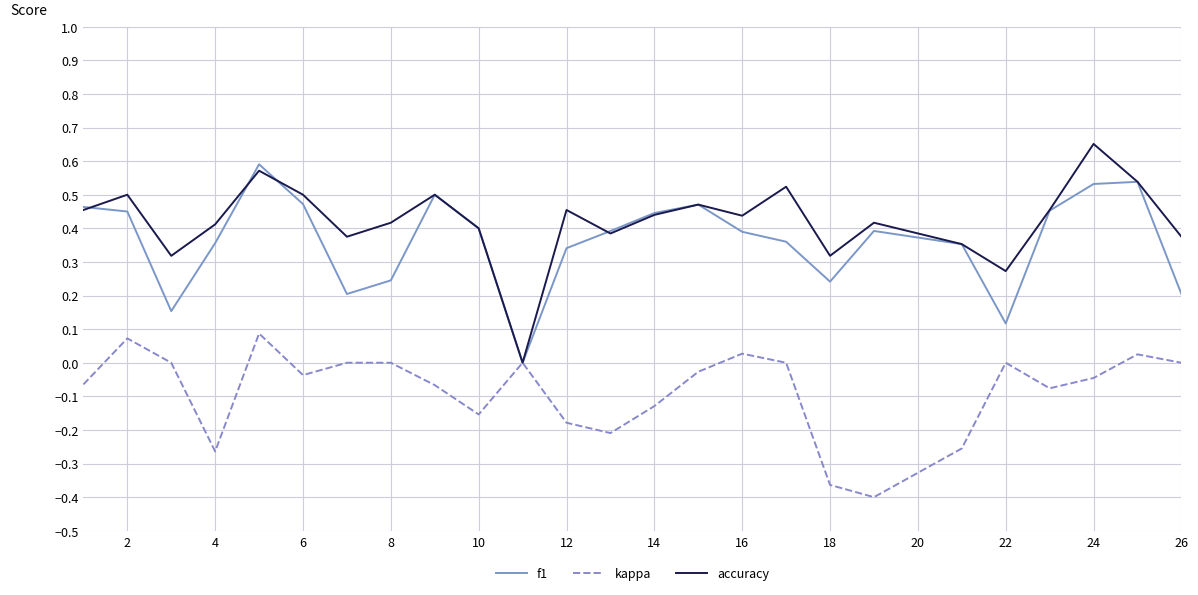

List the series in order of their peak value, highest first.

accuracy, f1, kappa